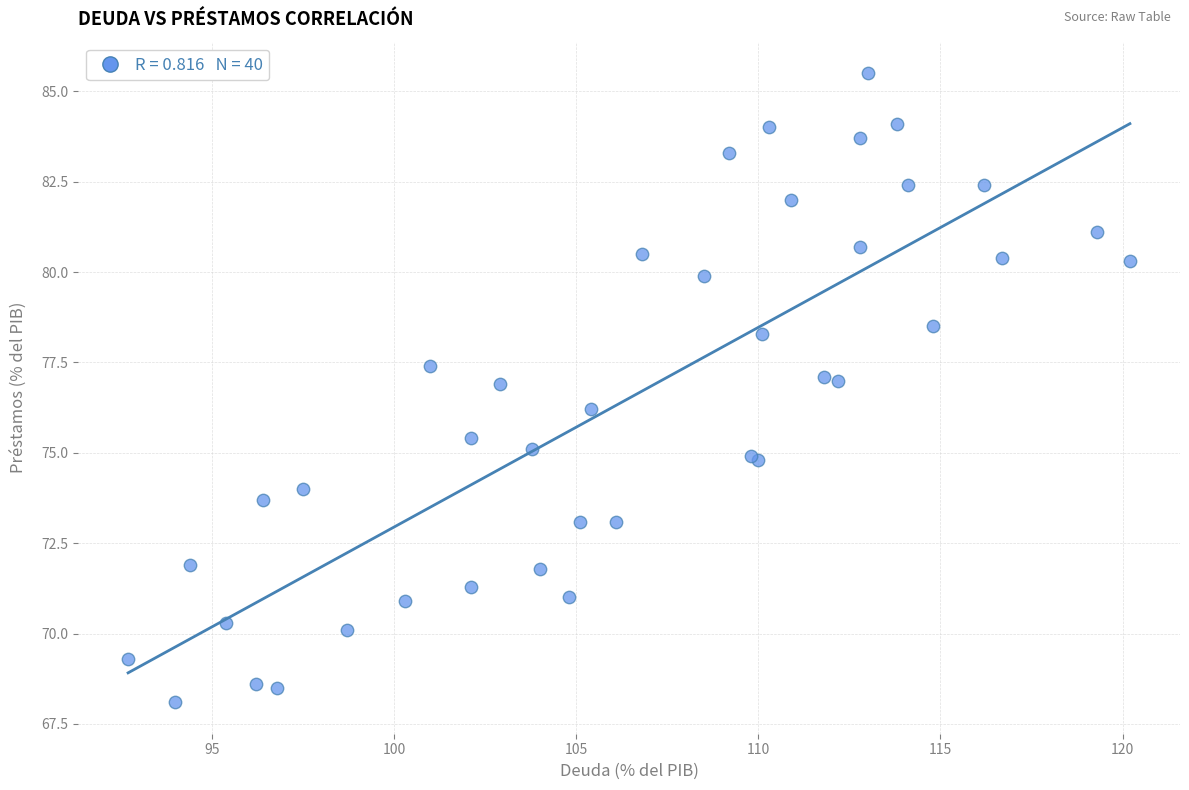

What Y value in the scatter plot is closest to 76?

76.2